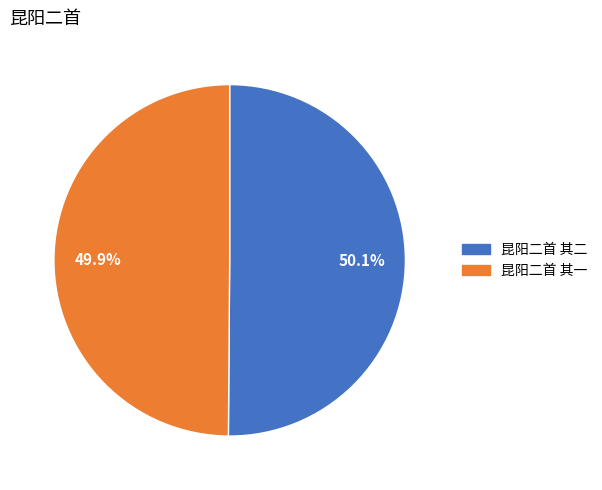

What is the ratio of the value at 昆阳二首 其一 to the value at 昆阳二首 其二?

1.0